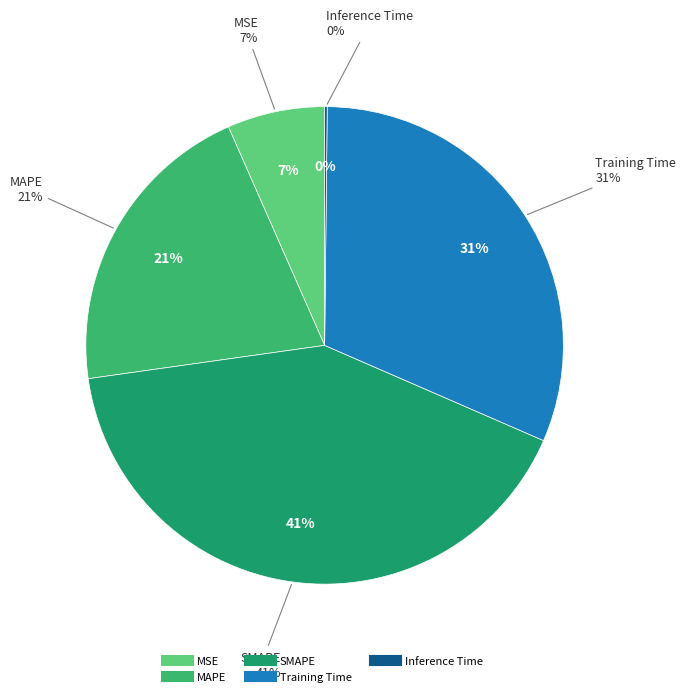

Does SMAPE represent more than half of the total?

No